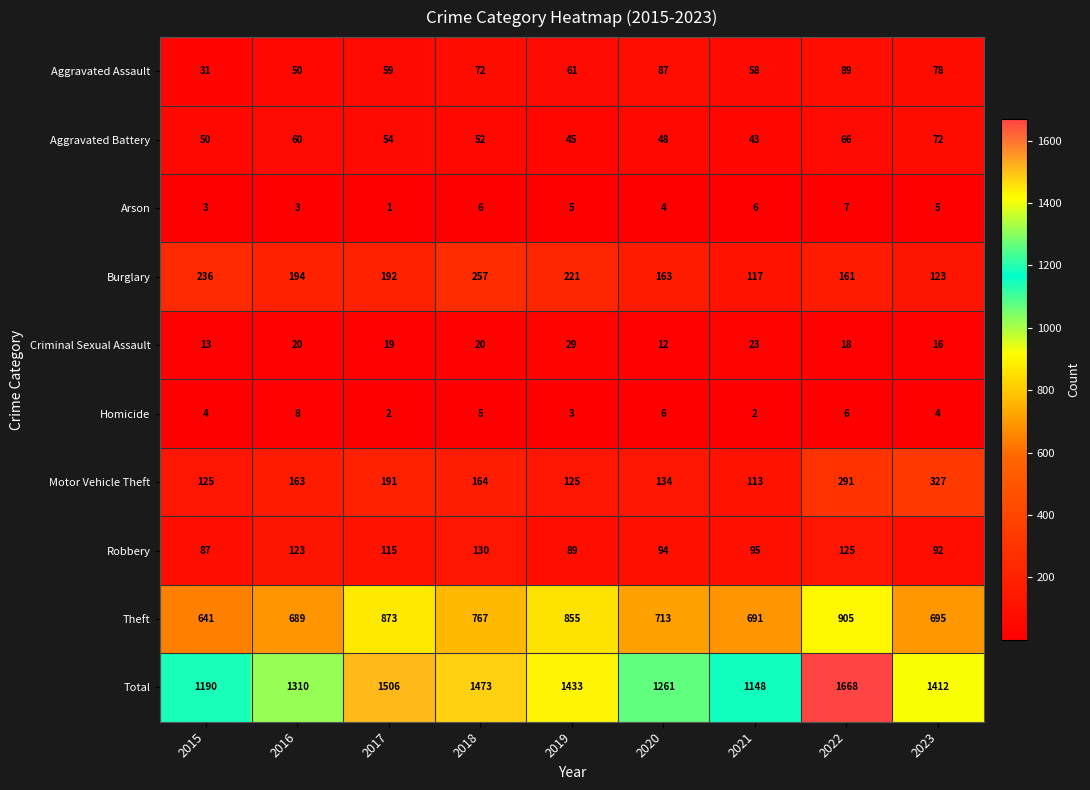

What is the spread (max minus min) of values at 2015?

1187